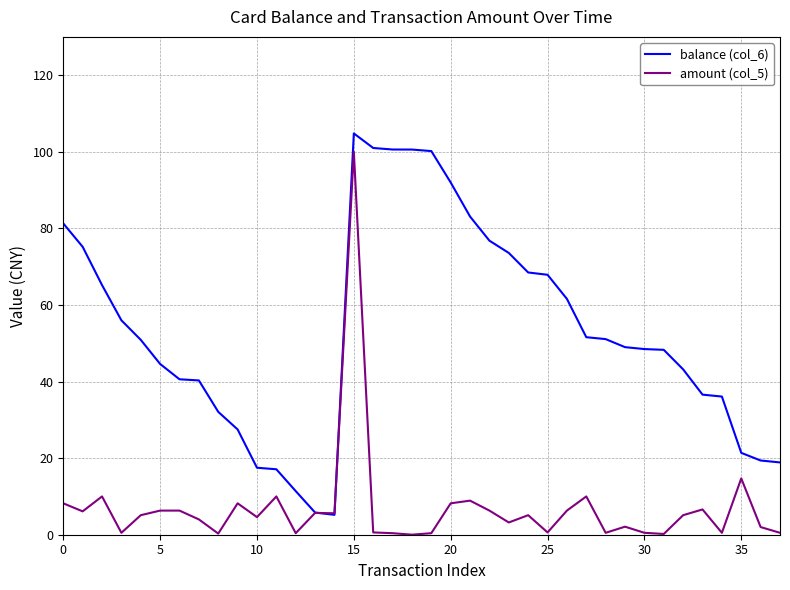

Which series ends up on top after the final intersection of balance (col_6) and amount (col_5)?

balance (col_6)